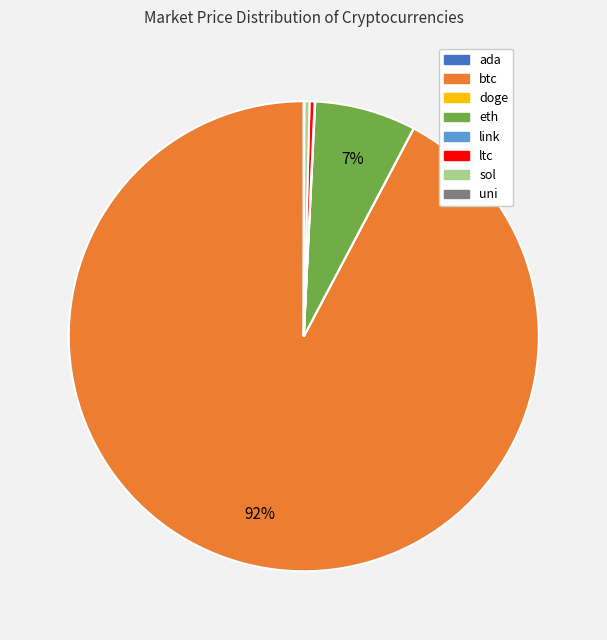

To the nearest percent, what portion does eth represent?

7%